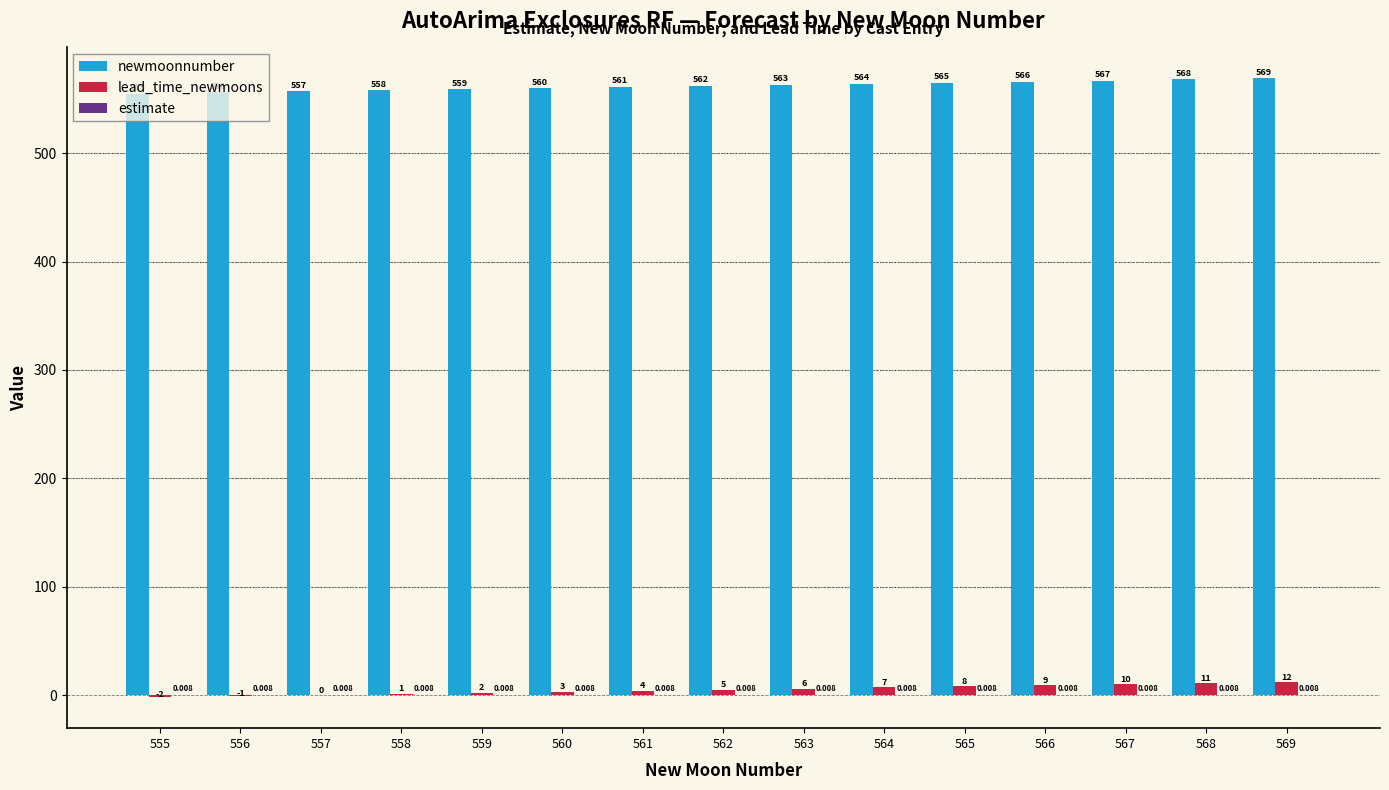

Are the bars grouped side by side (vs. stacked)?

Yes